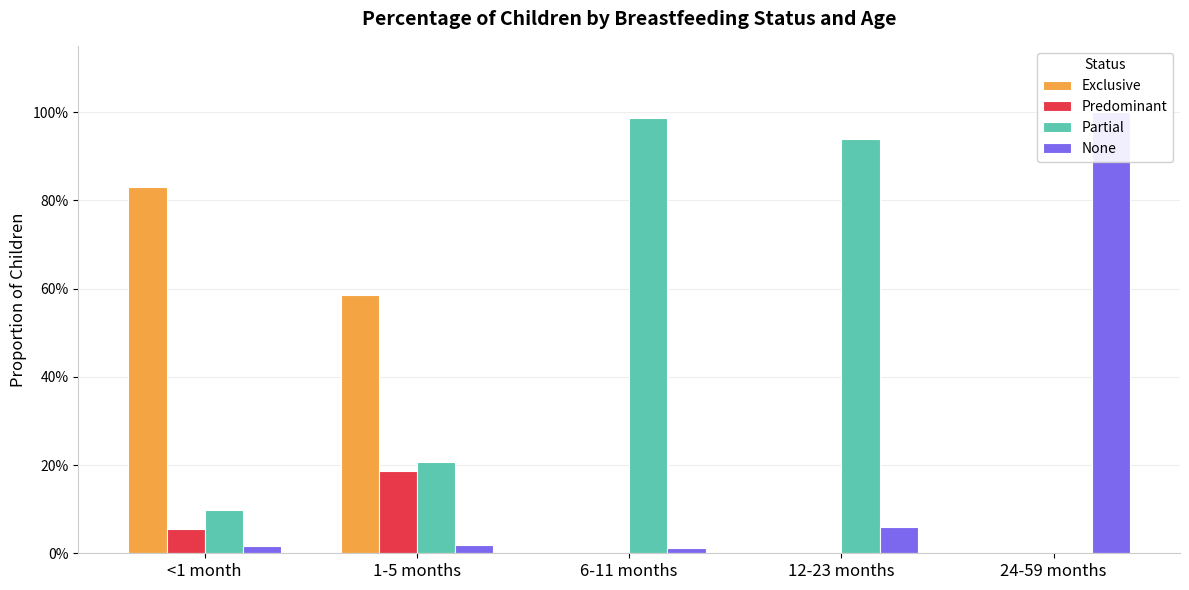

True or false: Partial has a value of 0.1 at 1-5 months.

False